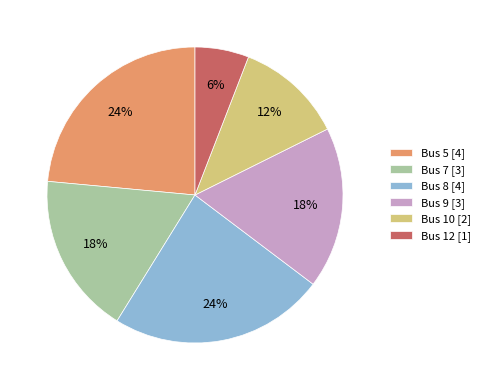

How many segments does this pie chart have?

6